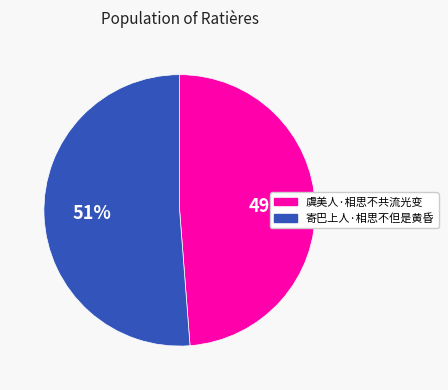

To the nearest percent, what is the average slice percentage?

50%